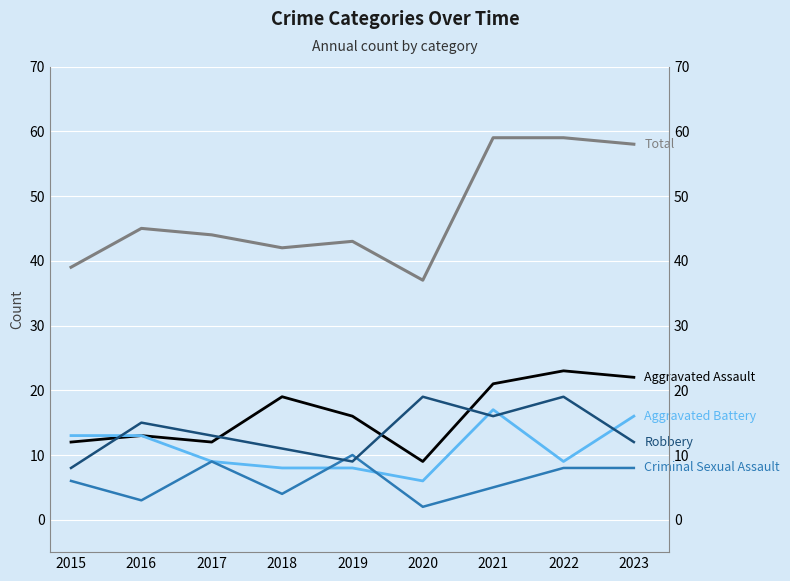

Between 2021 and 2016, which is larger?

2021